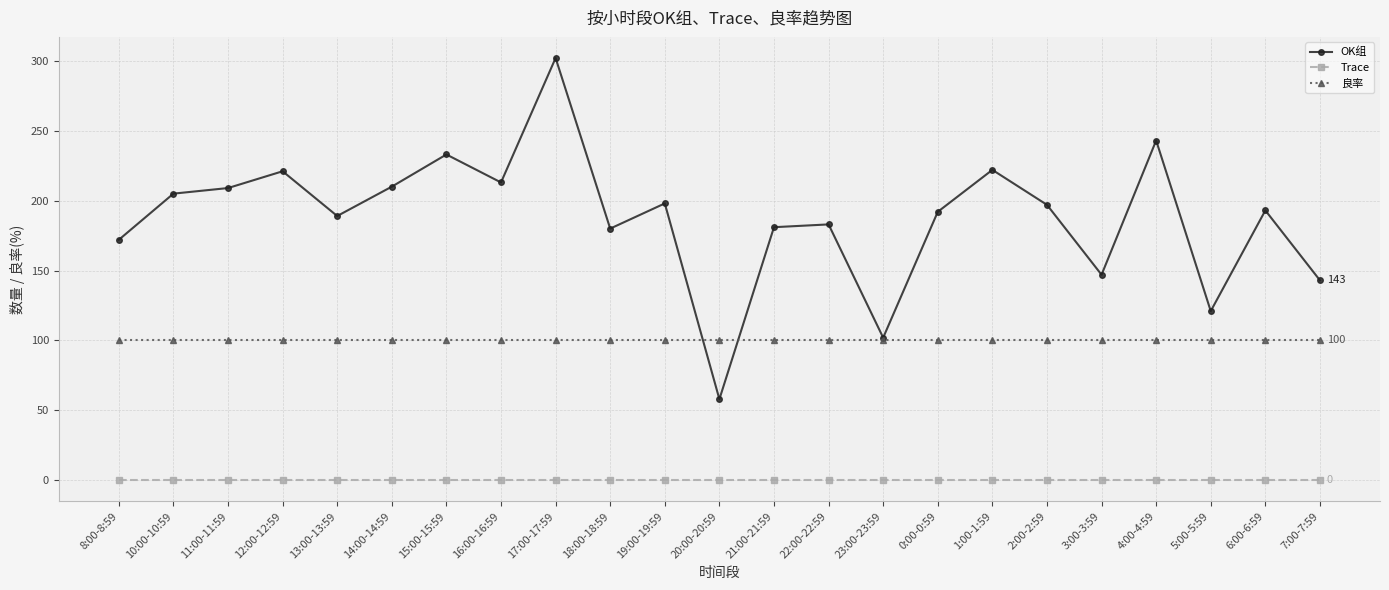

Rank the series by their maximum value, from highest to lowest.

OK组, 良率, Trace